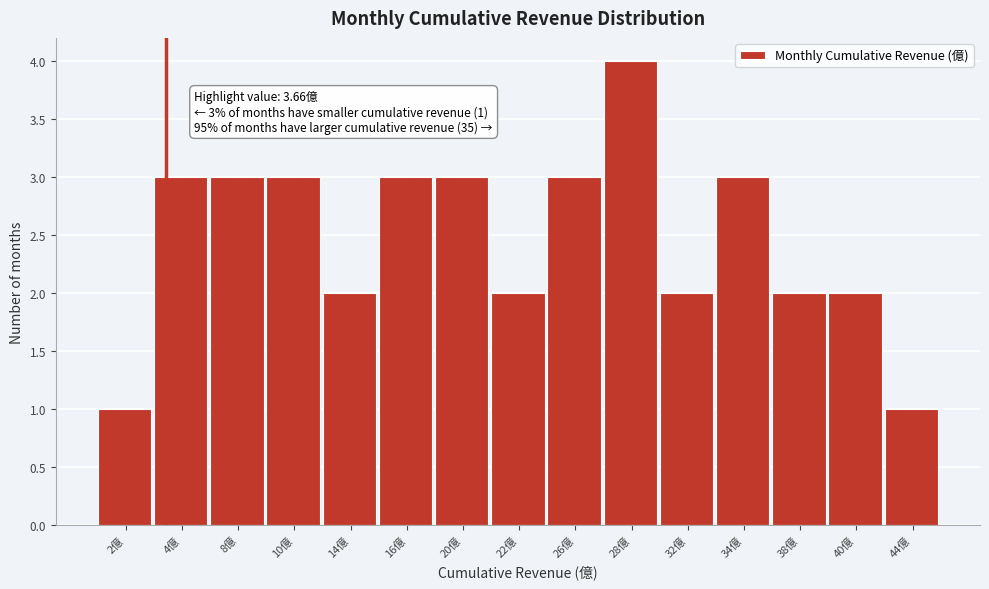

Reading left to right, what are all the values shown in this chart?

1	3	3	3	2	3	3	2	3	4	2	3	2	2	1